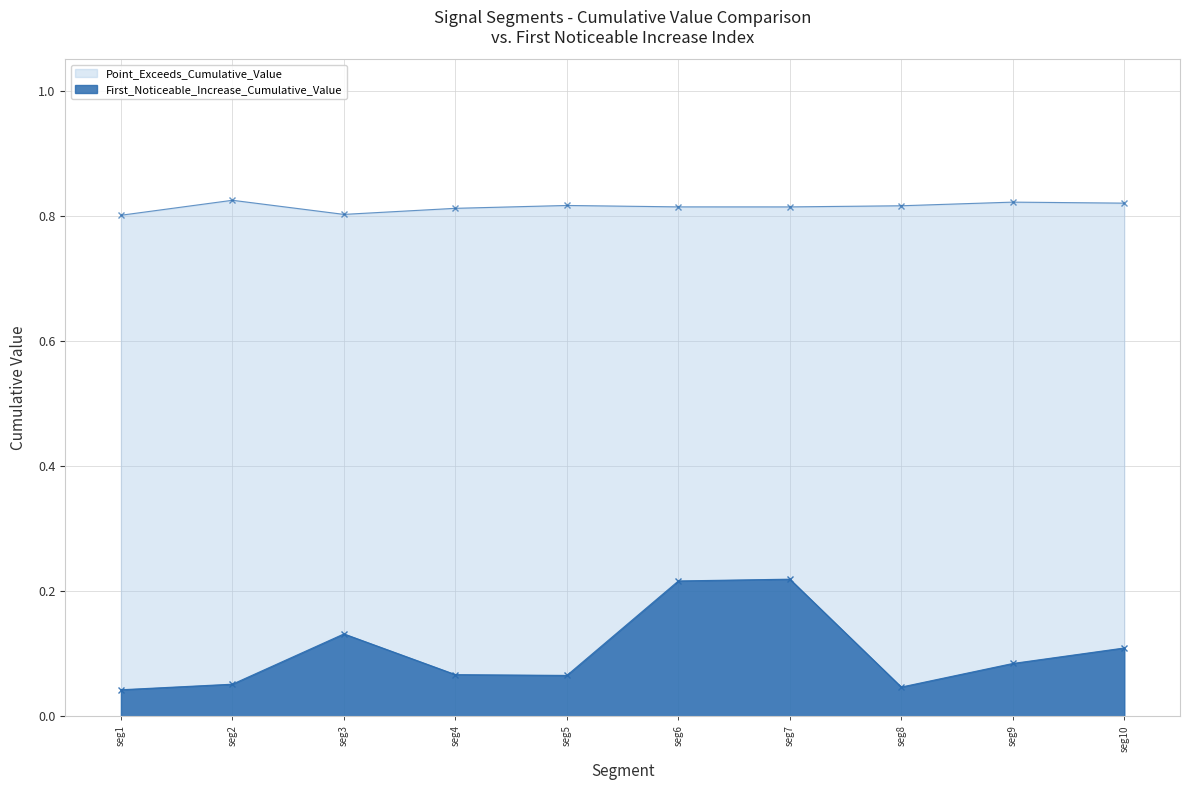

Reading right to left, extract all data points from this chart.

First_Noticeable_Increase_Cumulative_Value: seg10=0.1	seg9=0.1	seg8=0.0	seg7=0.2	seg6=0.2	seg5=0.1	seg4=0.1	seg3=0.1	seg2=0.1	seg1=0.0
Point_Exceeds_Cumulative_Value: seg10=0.8	seg9=0.8	seg8=0.8	seg7=0.8	seg6=0.8	seg5=0.8	seg4=0.8	seg3=0.8	seg2=0.8	seg1=0.8